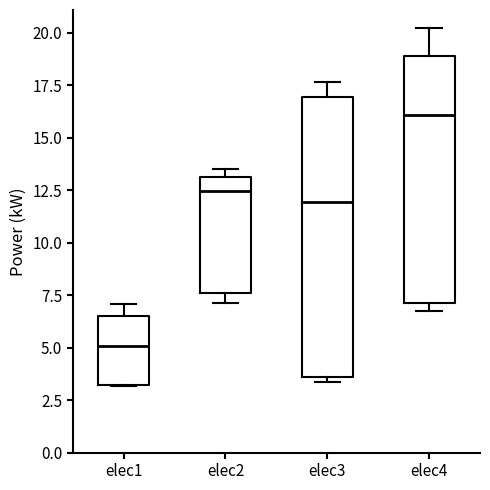

Which box is the tallest, from its lower edge to its upper edge?

elec3